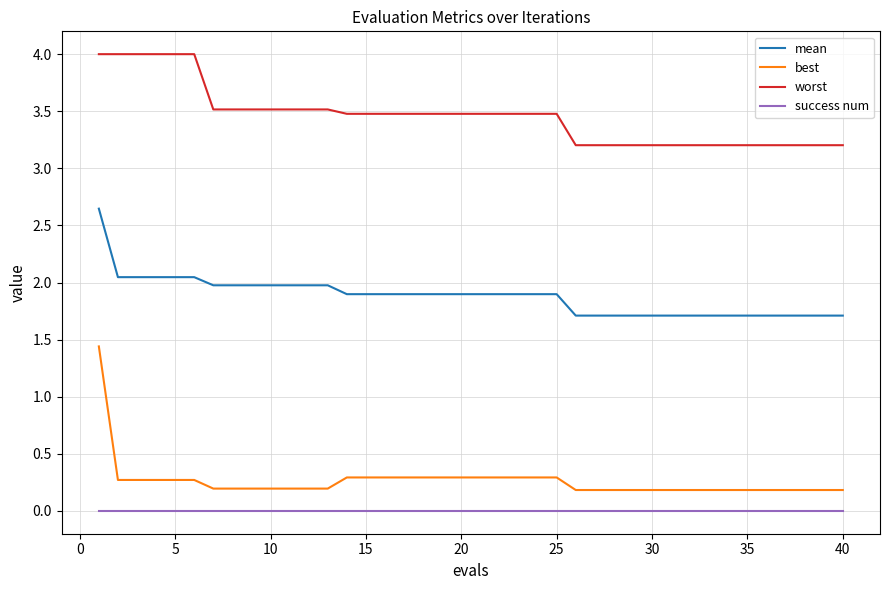

What is the difference between the maximum and minimum values in the worst series?

0.8